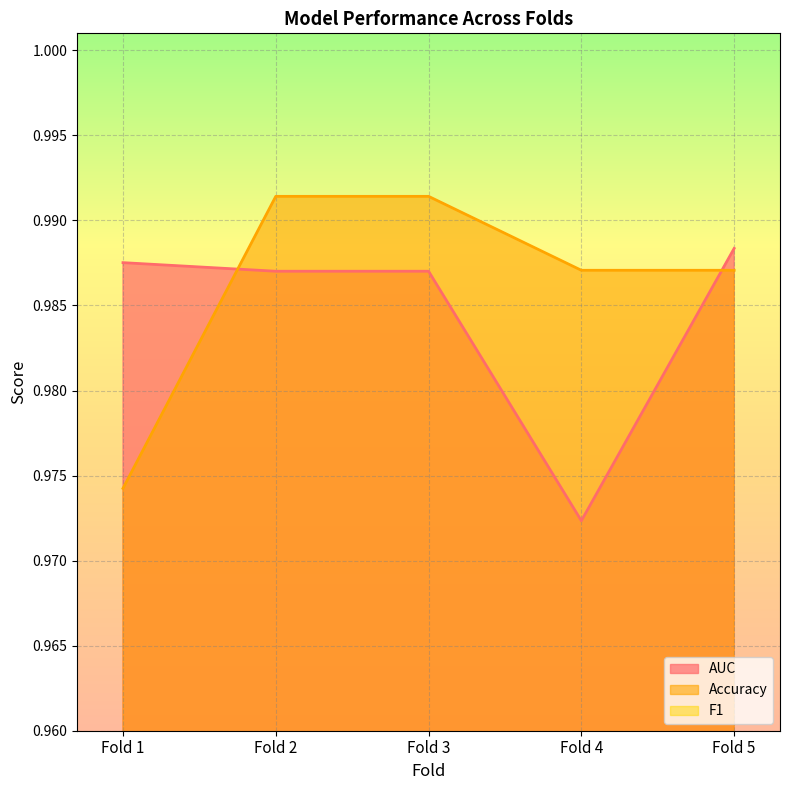

The AUC series shows 1.5 at Fold 5. True or false?

False